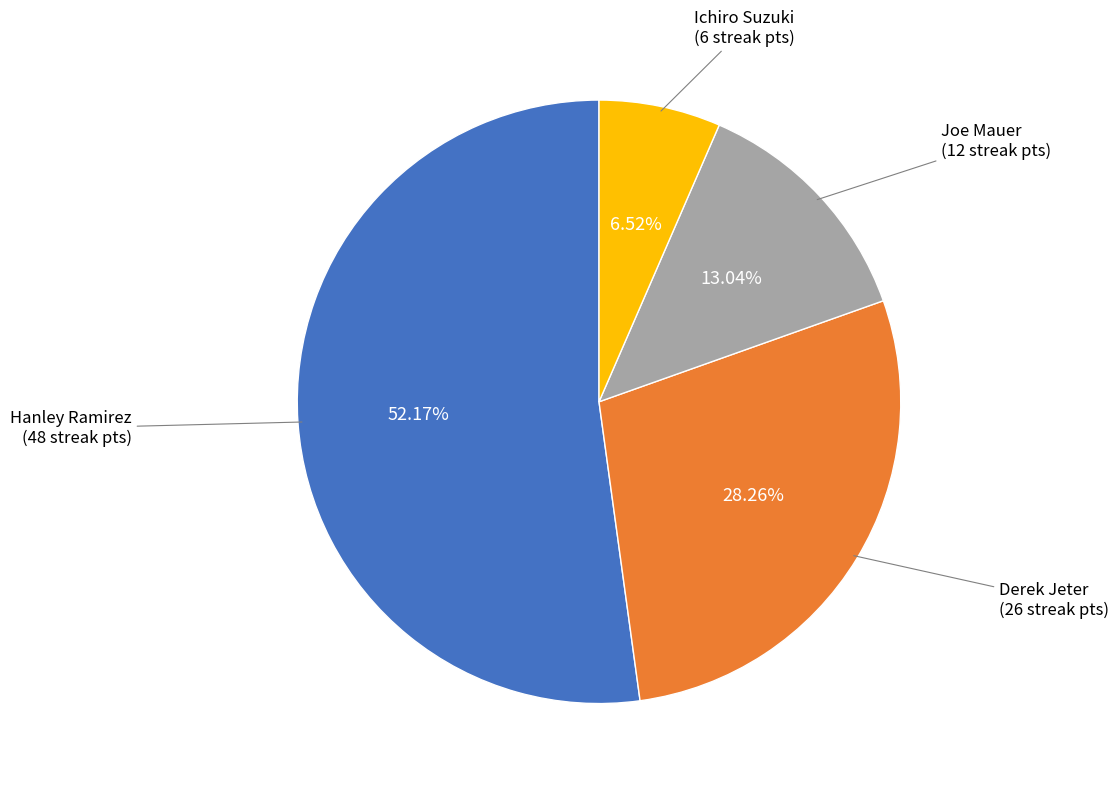

Does any single category account for the majority?

Yes